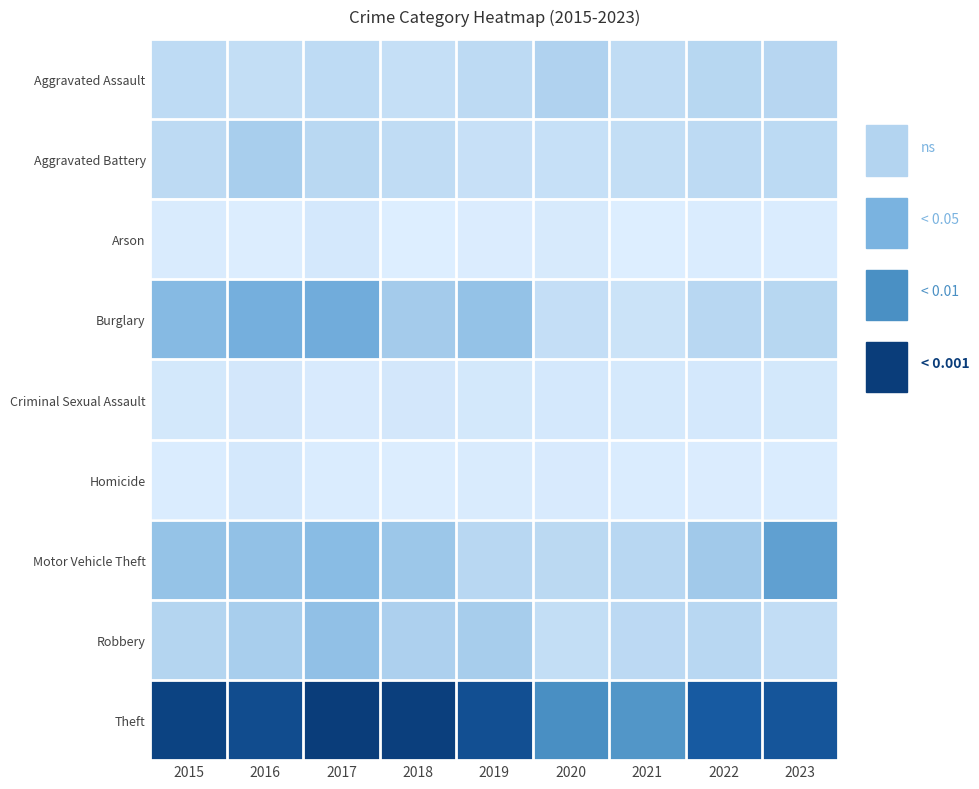

Reading left to right, extract all data points from this chart.

Aggravated Assault: 2015=33	2016=28	2017=33	2018=25	2019=34	2020=47	2021=31	2022=40	2023=41
Aggravated Battery: 2015=34	2016=53	2017=38	2018=31	2019=23	2020=24	2021=28	2022=34	2023=35
Arson: 2015=4	2016=1	2017=9	2018=0	2019=2	2020=7	2021=0	2022=3	2023=3
Burglary: 2015=81	2016=95	2017=98	2018=57	2019=69	2020=27	2021=19	2022=39	2023=40
Criminal Sexual Assault: 2015=10	2016=11	2017=6	2018=11	2019=10	2020=9	2021=8	2022=9	2023=10
Homicide: 2015=3	2016=9	2017=3	2018=1	2019=4	2020=6	2021=3	2022=2	2023=3
Motor Vehicle Theft: 2015=68	2016=71	2017=78	2018=63	2019=39	2020=37	2021=39	2022=60	2023=114
Robbery: 2015=44	2016=53	2017=72	2018=50	2019=54	2020=28	2021=36	2022=39	2023=29
Theft: 2015=218	2016=205	2017=226	2018=222	2019=202	2020=136	2021=128	2022=187	2023=194